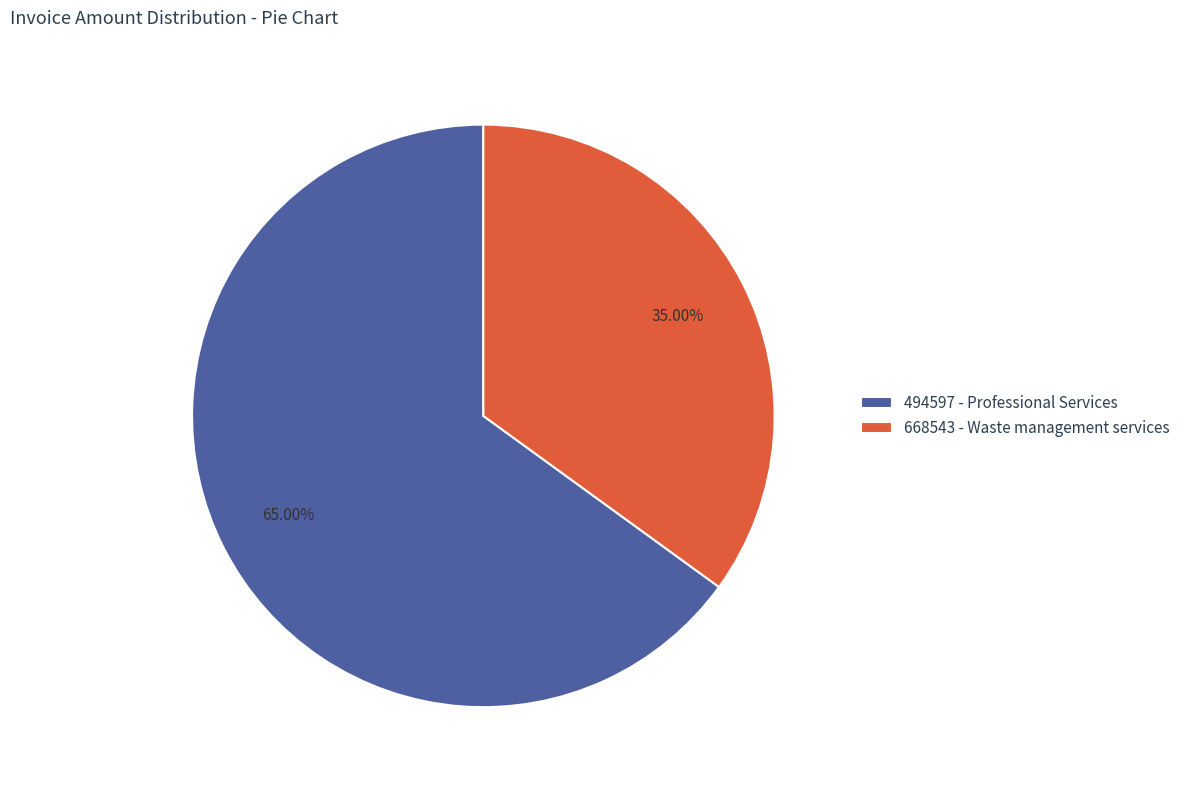

What is the ratio of the value at 494597 - Professional Services to the value at 668543 - Waste management services?

1.9